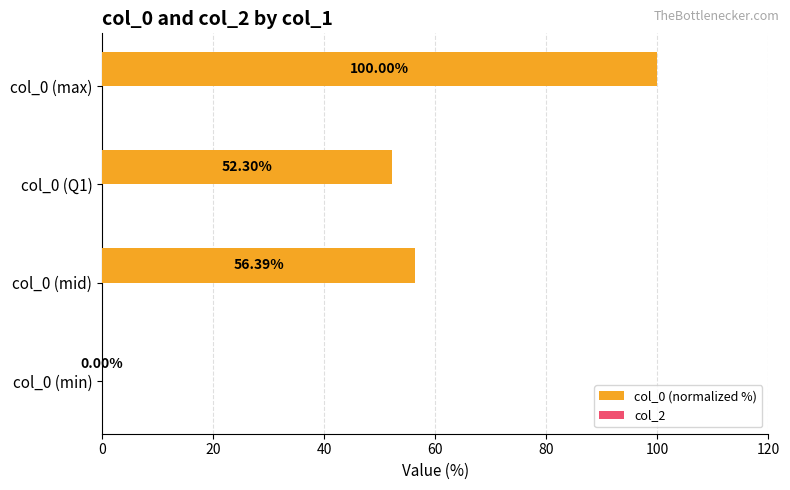

Approximately how many times larger is the value at col_0 (max) compared to col_0 (mid)?

1.8